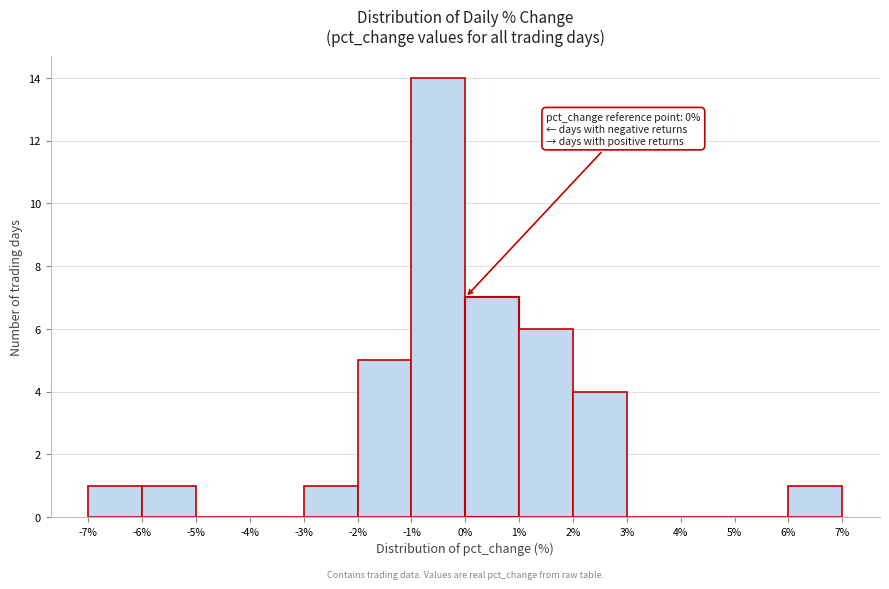

Which range on the x-axis has the tallest bar?

-1% to 0%